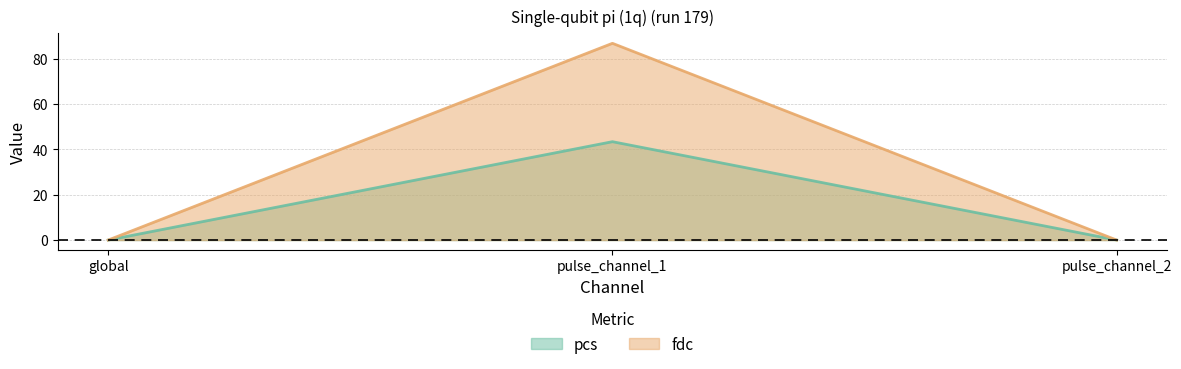

Reading left to right, extract all data points from this chart.

pcs: global=0.0	pulse_channel_1=43.4	pulse_channel_2=0.0
fdc: global=0.0	pulse_channel_1=86.8	pulse_channel_2=0.0